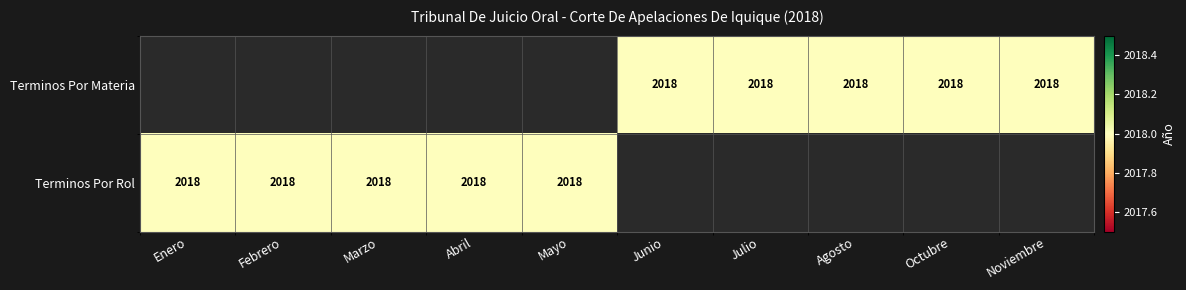

List the series in order of their peak value, lowest first.

Terminos Por Materia, Terminos Por Rol